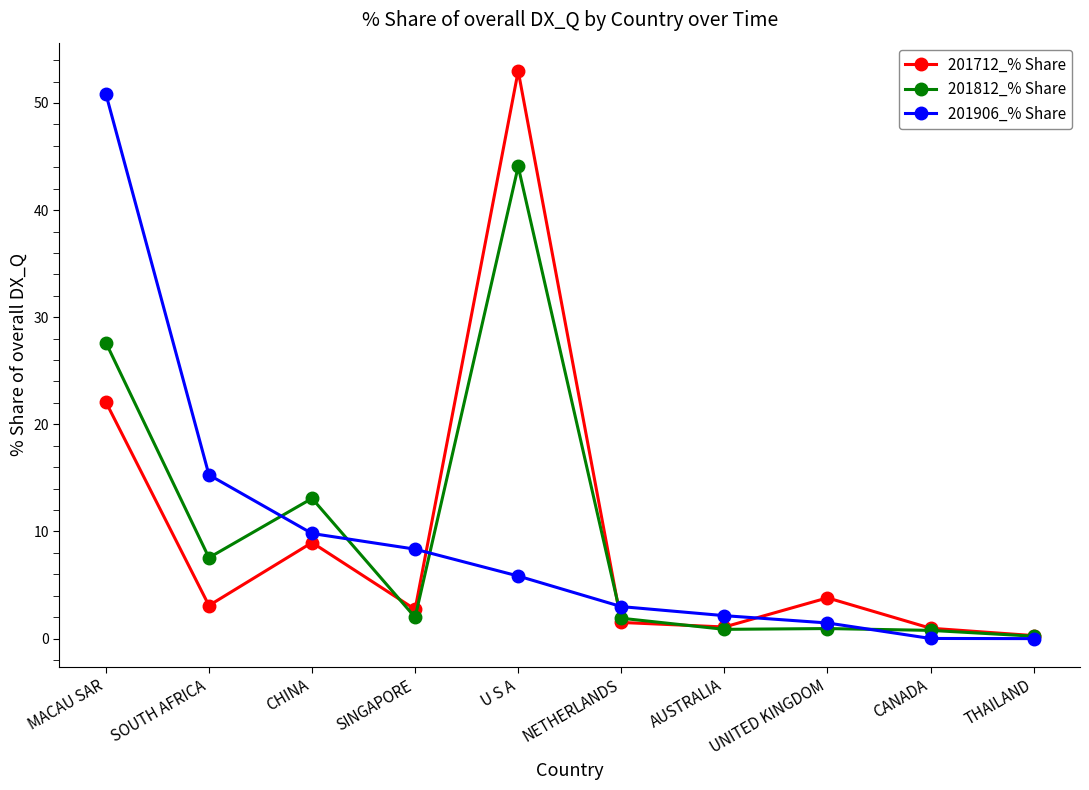

Rank the series at MACAU SAR from lowest to highest value.

201712_% Share, 201812_% Share, 201906_% Share